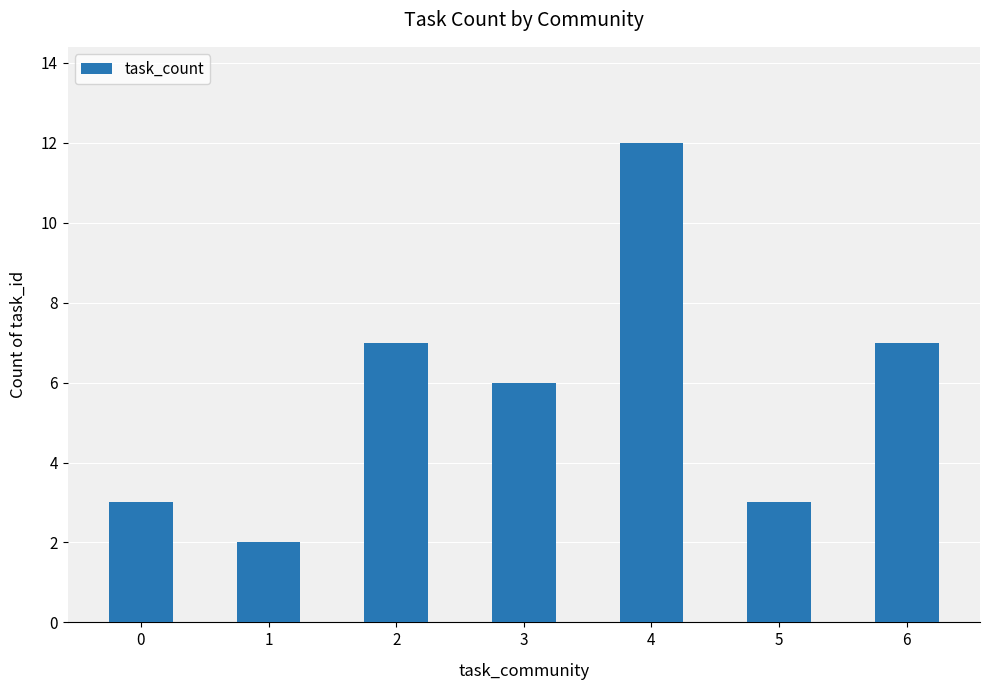

How many values are below 6?

3